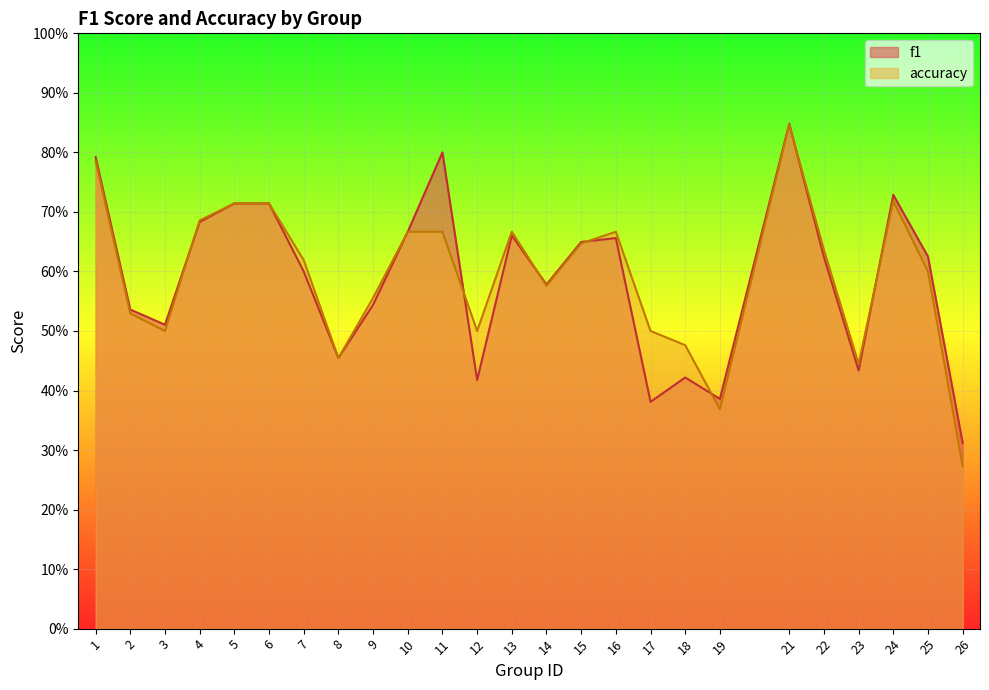

True or false: accuracy has more than 2 interior local peaks.

True